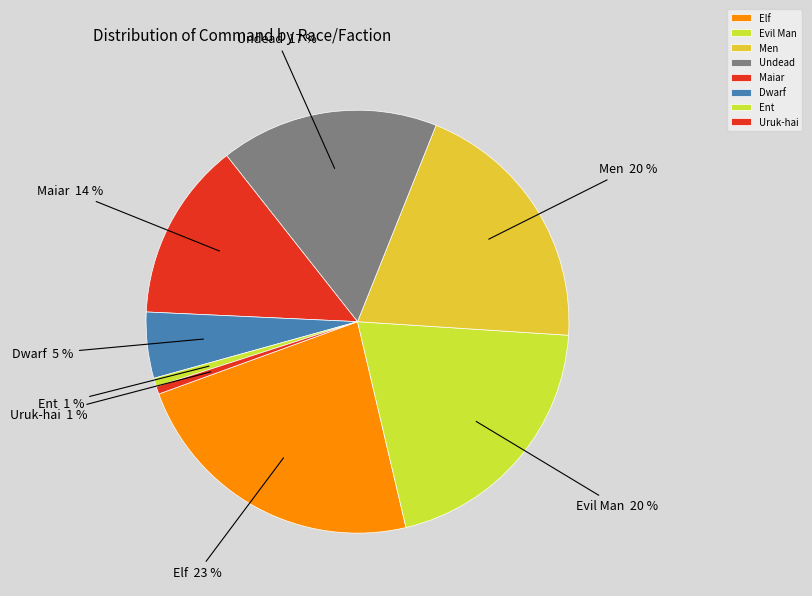

Does any single category account for the majority?

No